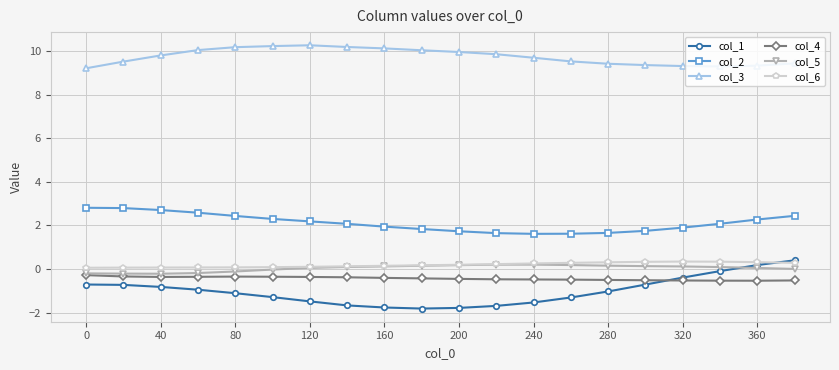

What is the difference between the maximum and minimum values in the col_5 series?

0.4